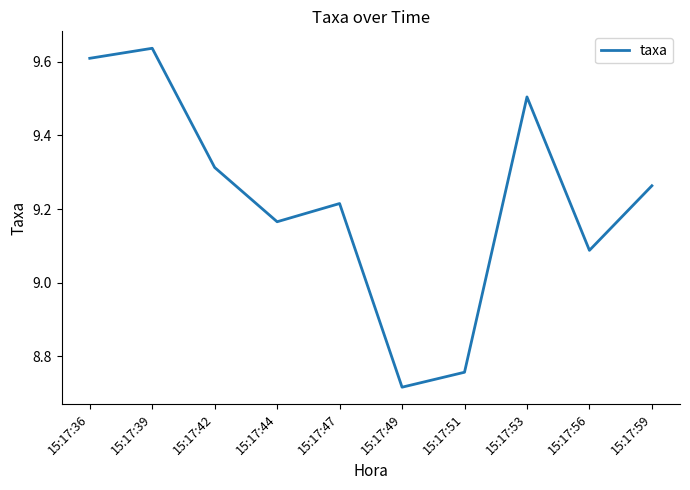

The value at 15:17:51 is 3.8. True or false?

False